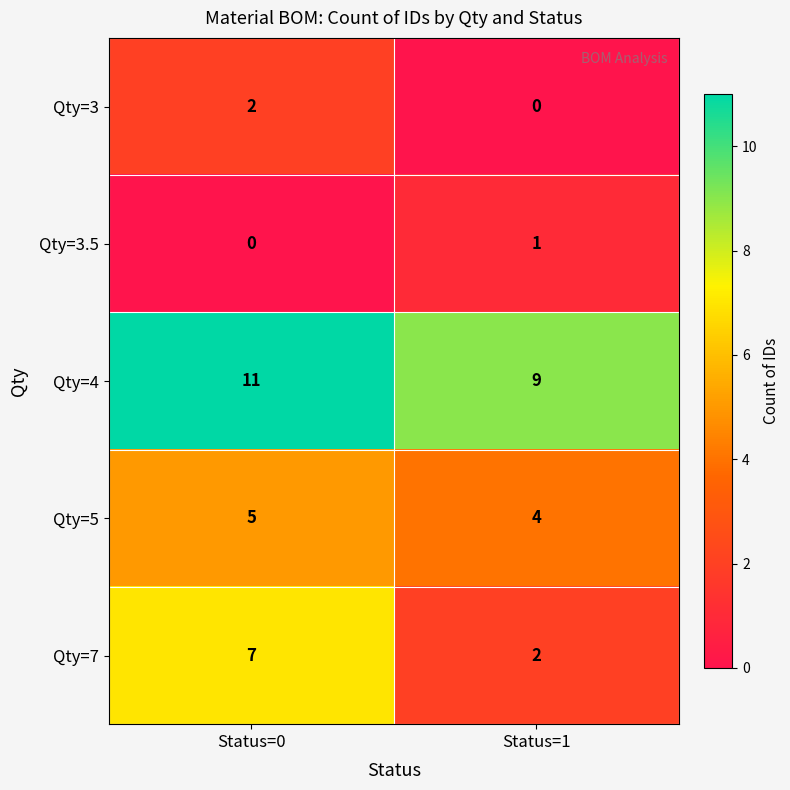

What is the highest value of the Qty=7 series?

7